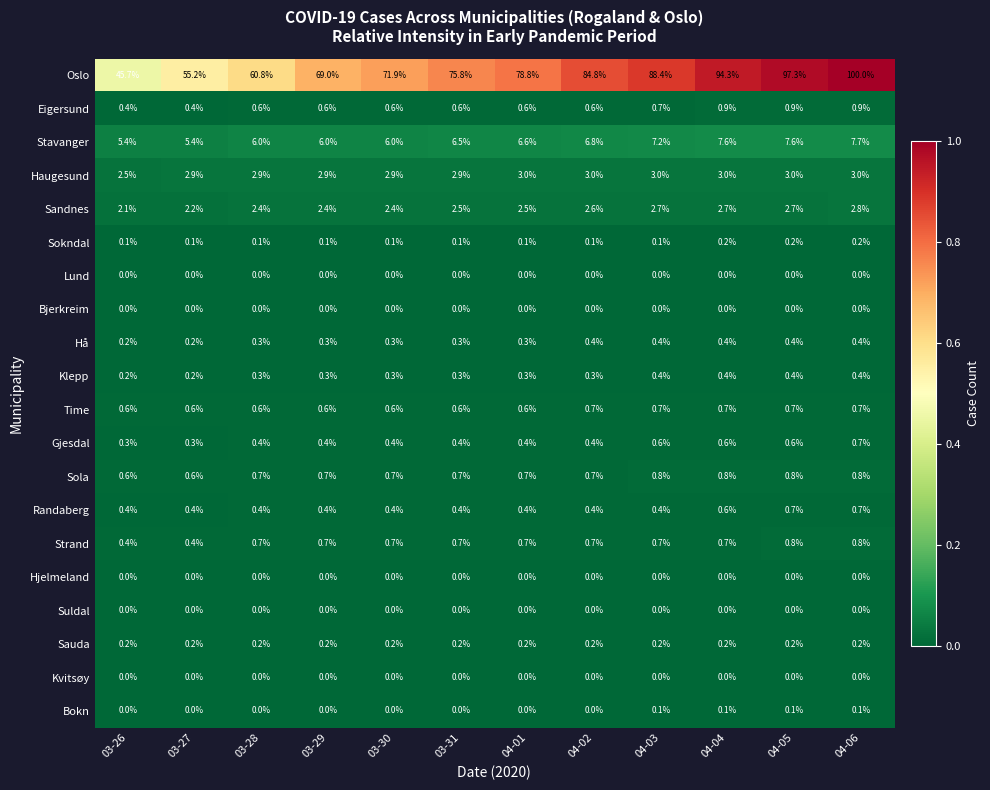

What is the difference between the maximum and minimum values in the Strand series?

0.4